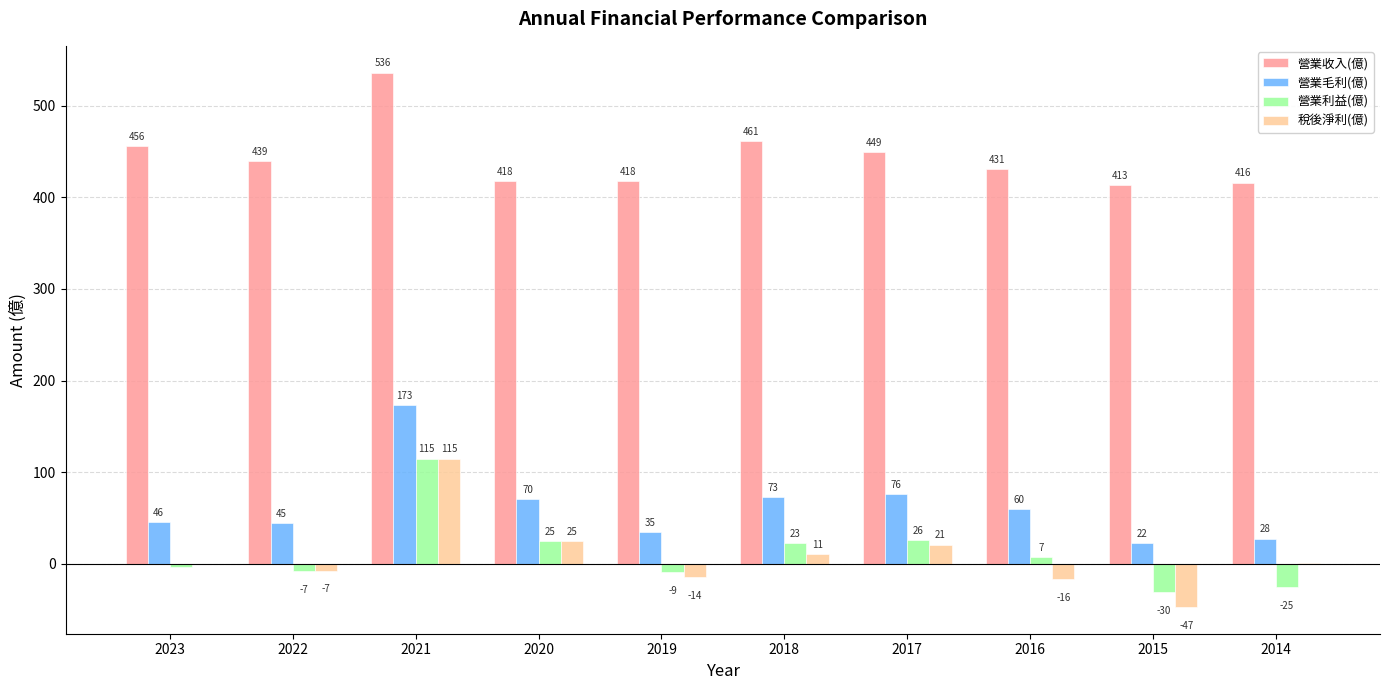

Between 2023 and 2016, which series saw the biggest shift?

營業收入(億)